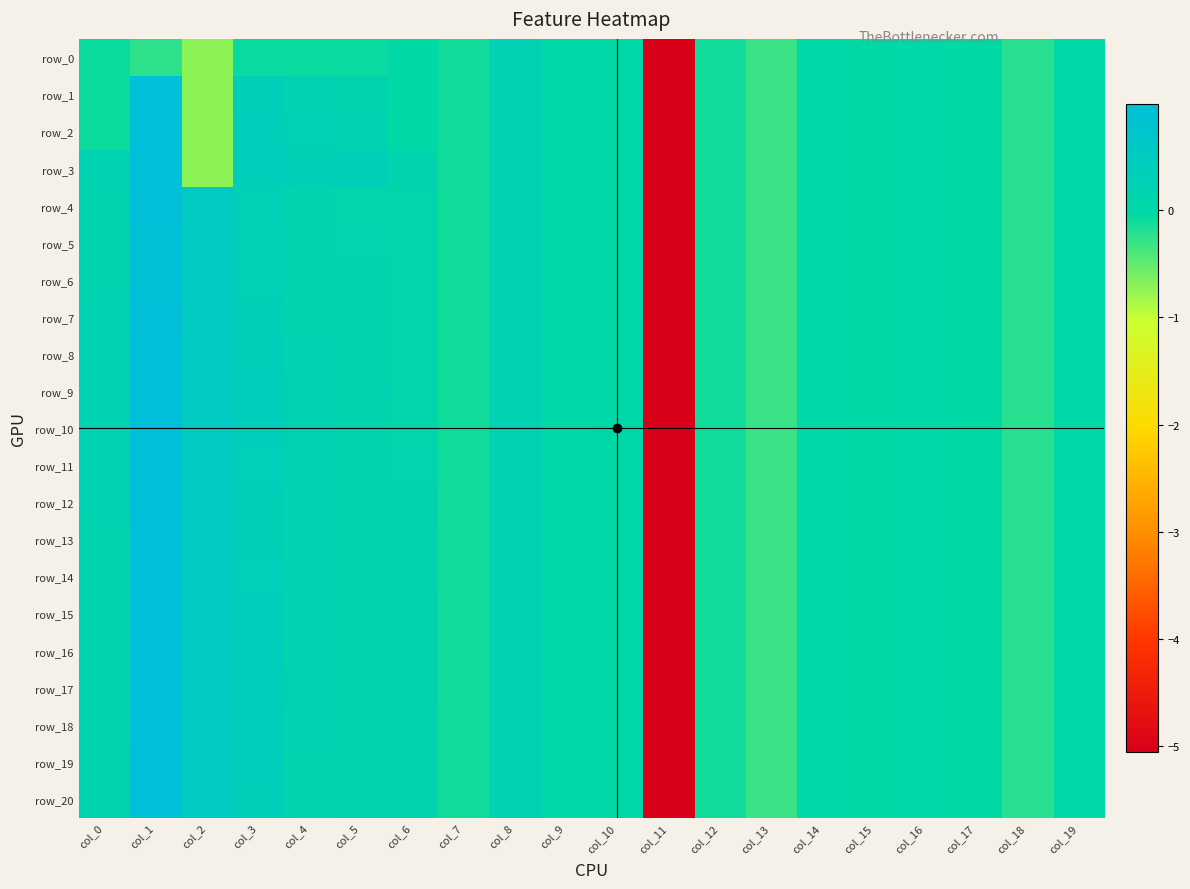

What is the minimum value for row_2?

-5.1